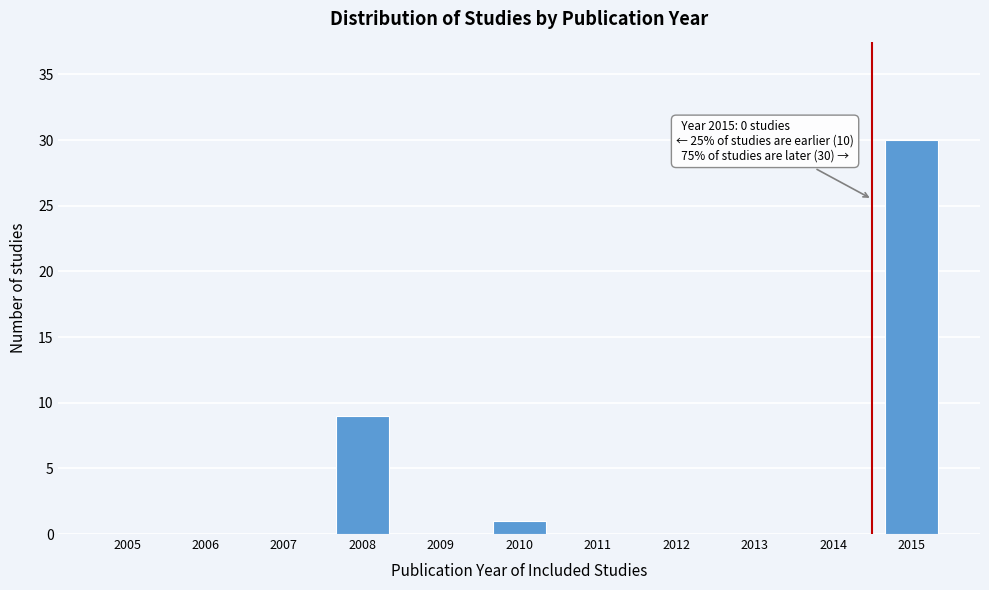

Reading right to left, extract all data points from this chart.

2015=30	2014=0	2013=0	2012=0	2011=0	2010=1	2009=0	2008=9	2007=0	2006=0	2005=0